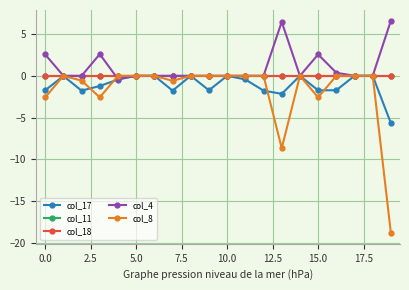

Is this an area chart (filled region under the line)?

No